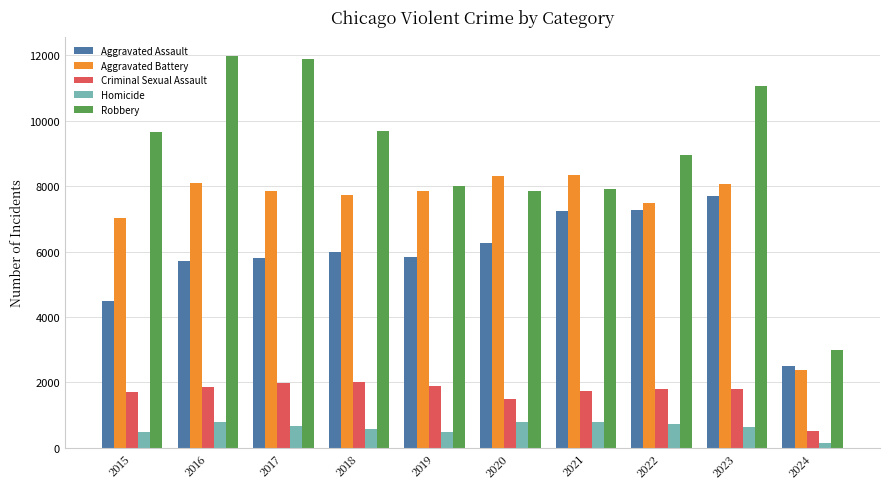

At which label is Aggravated Battery closest to 5371?

2015